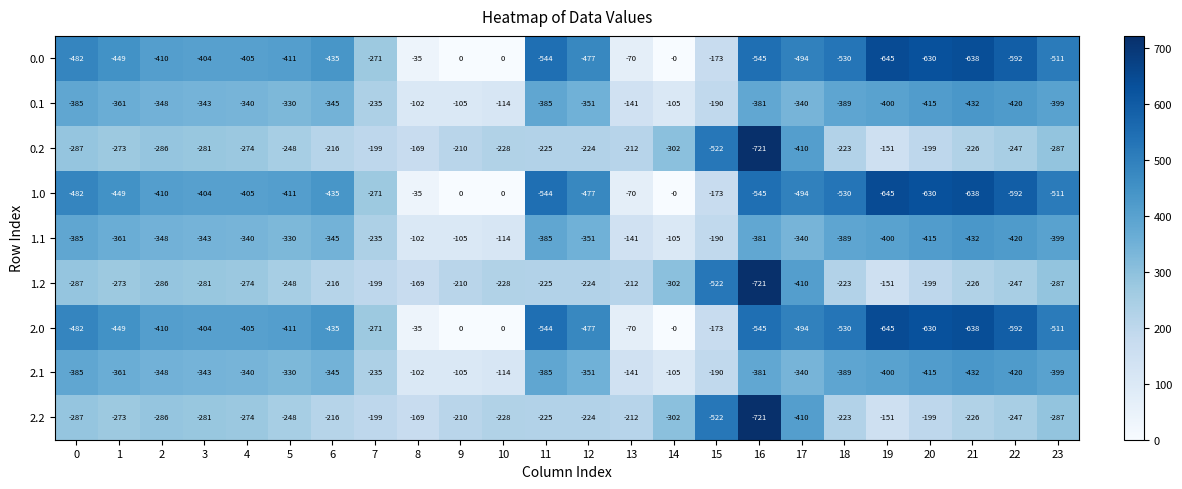

The value of 2.2 at 2 is -286. True or false?

True